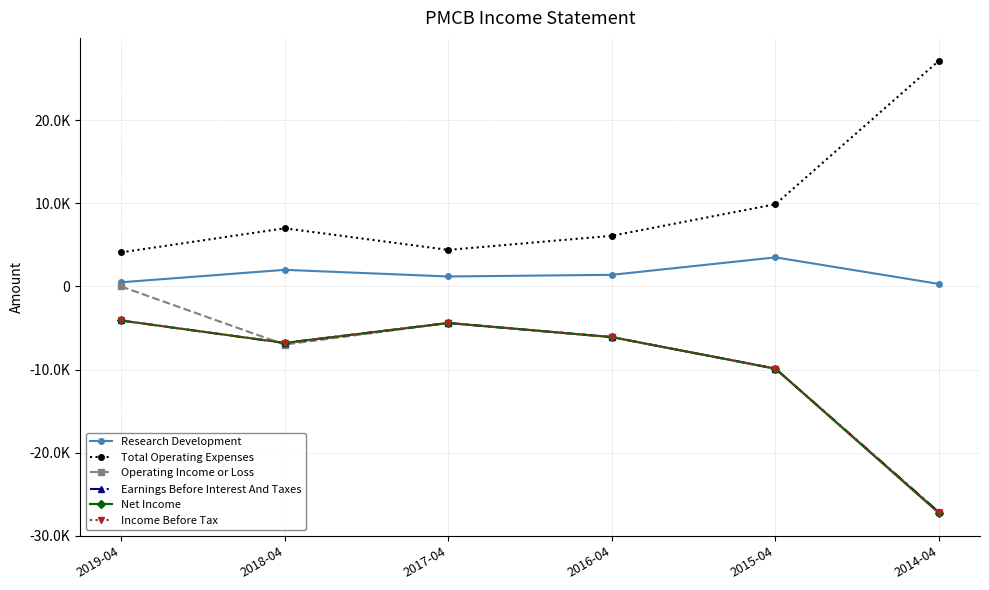

What is the highest value of the Income Before Tax series?

-4100